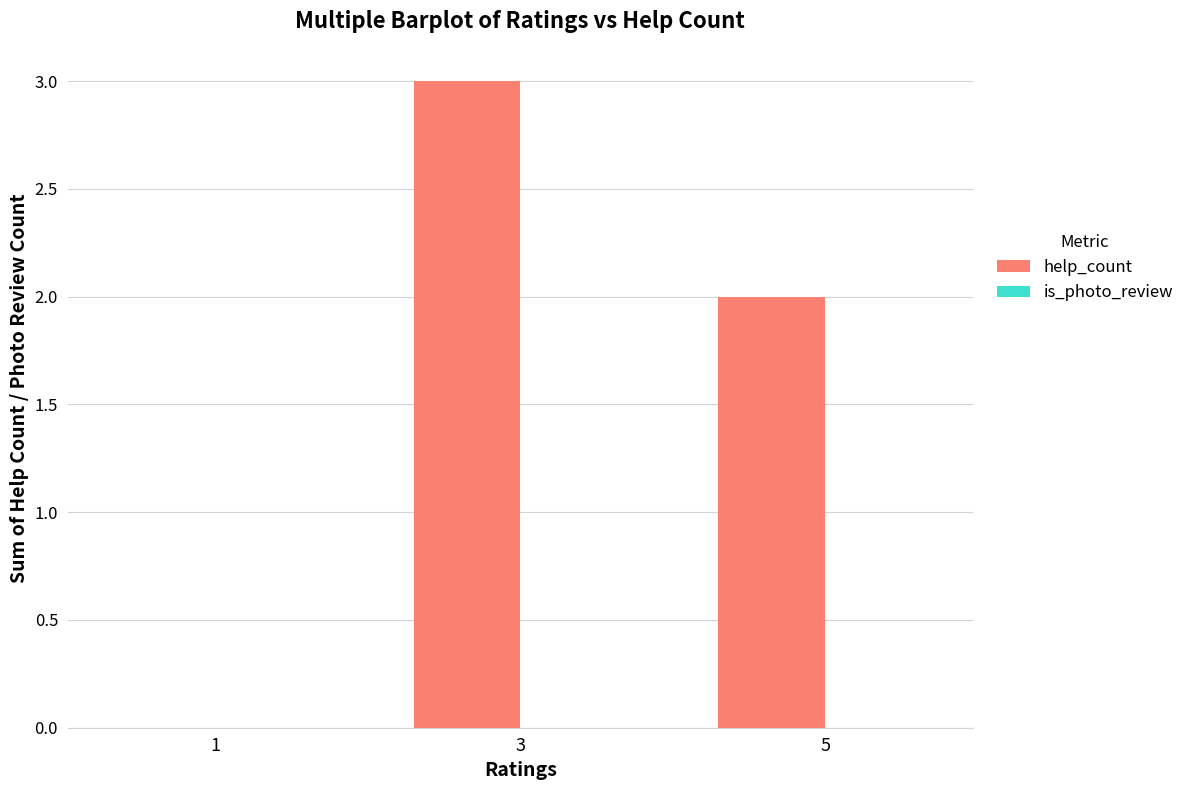

What is the greatest value displayed?

3